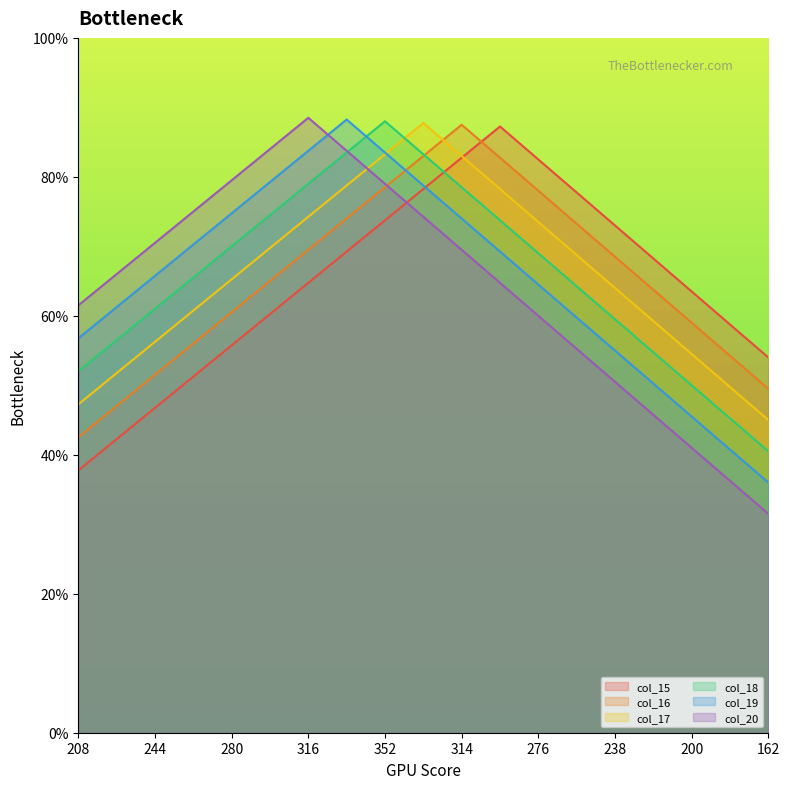

How many lines are shown in the chart?

6